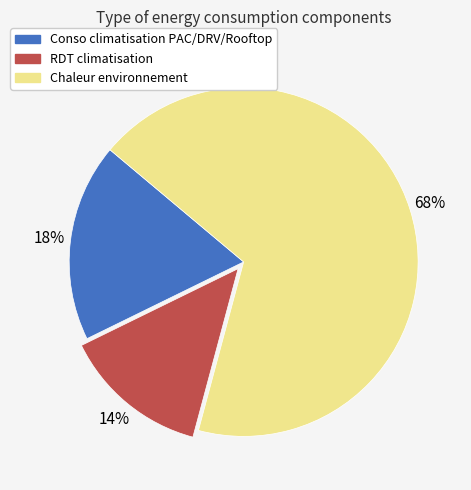

How many slices are in this pie chart?

3